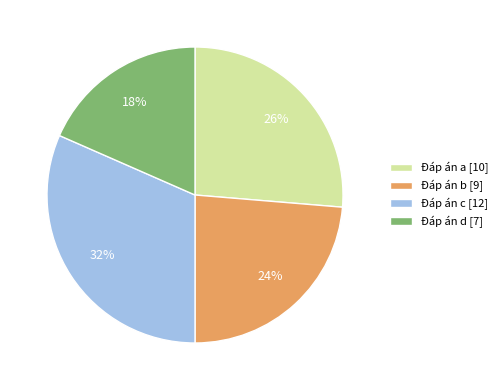

How many slices are in this pie chart?

4